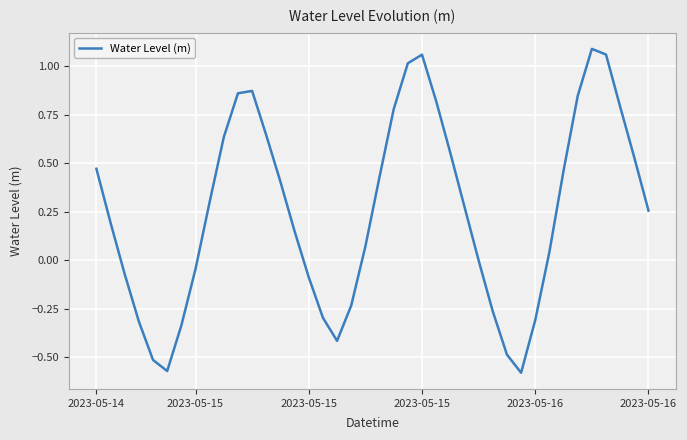

How many series are shown in this chart?

1